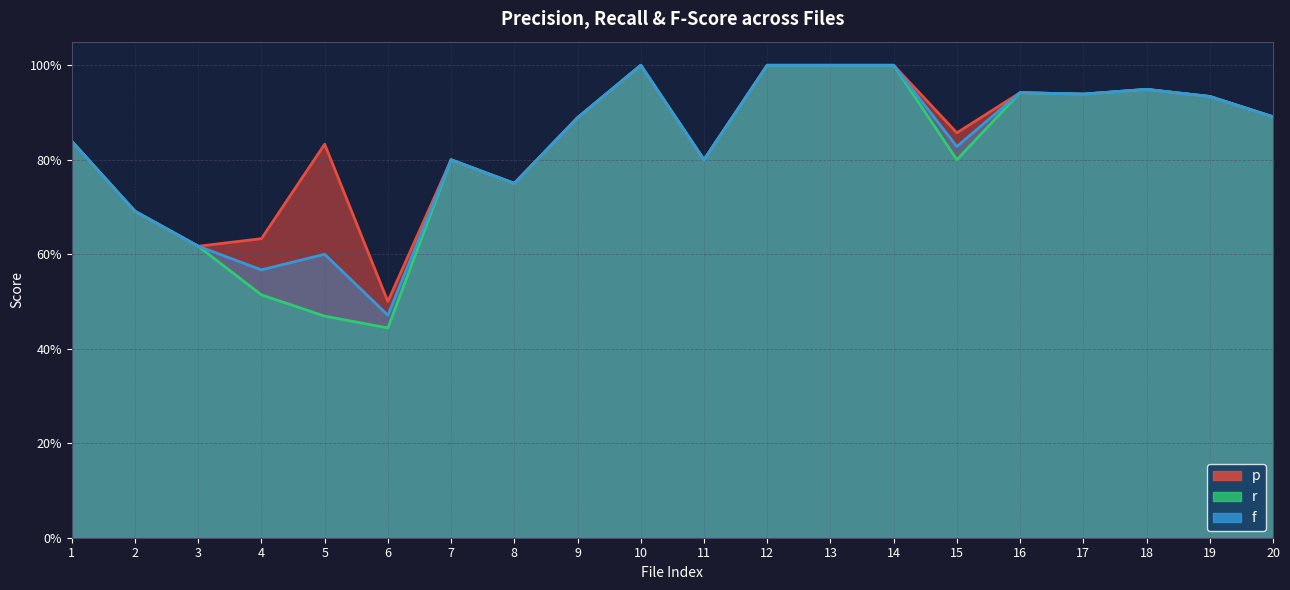

Rank the series by their maximum value, from highest to lowest.

p, r, f